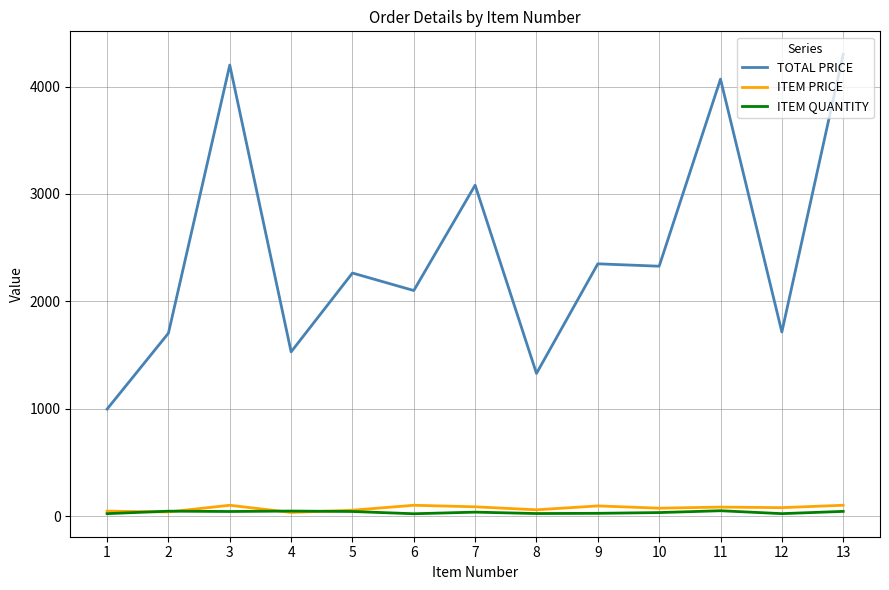

True or false: TOTAL PRICE and ITEM QUANTITY cross at least once.

False